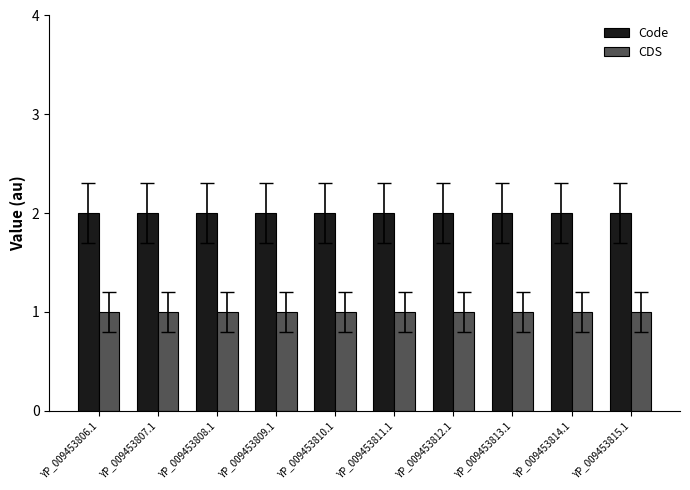

Reading left to right, what are all the values shown in this chart?

Code: YP_009453806.1=2	YP_009453807.1=2	YP_009453808.1=2	YP_009453809.1=2	YP_009453810.1=2	YP_009453811.1=2	YP_009453812.1=2	YP_009453813.1=2	YP_009453814.1=2	YP_009453815.1=2
CDS: YP_009453806.1=1	YP_009453807.1=1	YP_009453808.1=1	YP_009453809.1=1	YP_009453810.1=1	YP_009453811.1=1	YP_009453812.1=1	YP_009453813.1=1	YP_009453814.1=1	YP_009453815.1=1